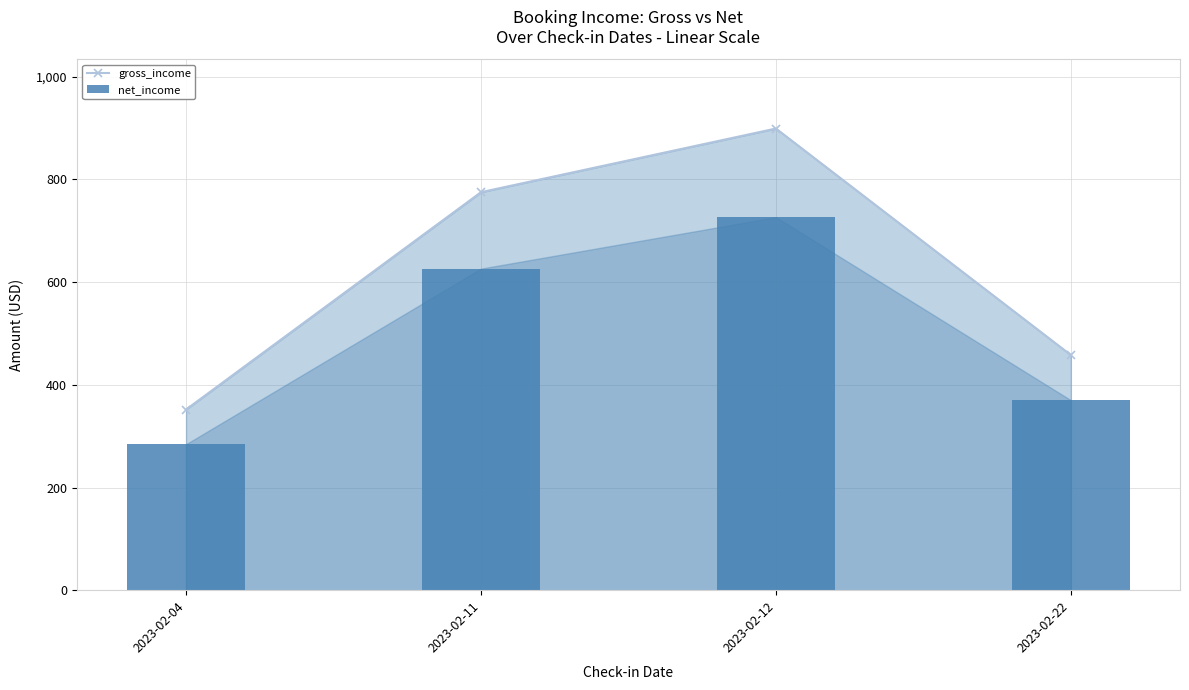

Rank the categories by value from highest to lowest.

2023-02-12, 2023-02-11, 2023-02-22, 2023-02-04